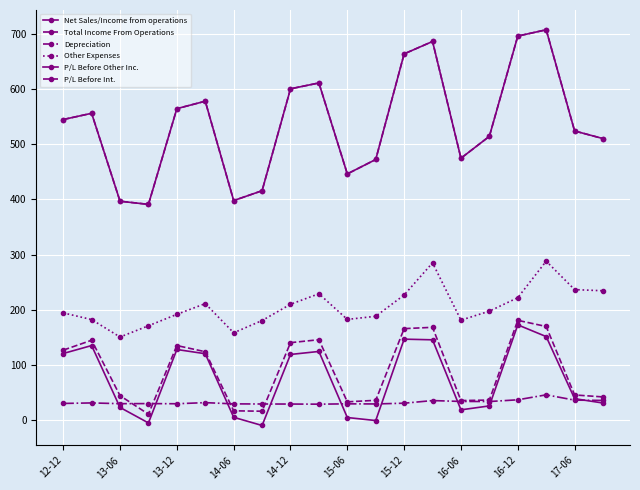

True or false: Depreciation and Total Income From Operations cross at least once.

False